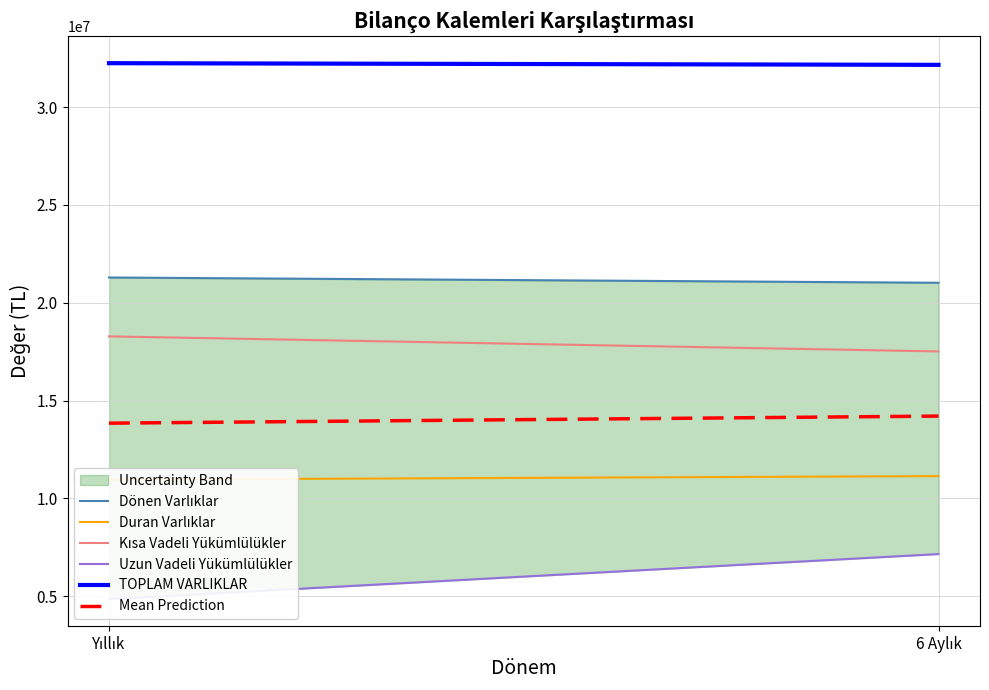

What is the maximum value shown in the chart?

32249362.0